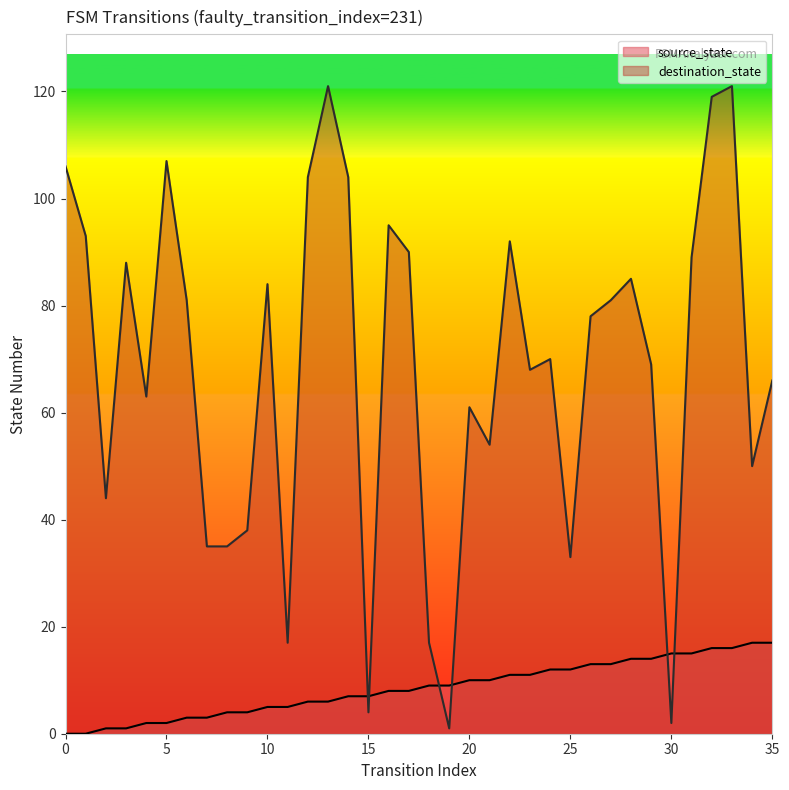

What is the highest value of the destination_state series?

121